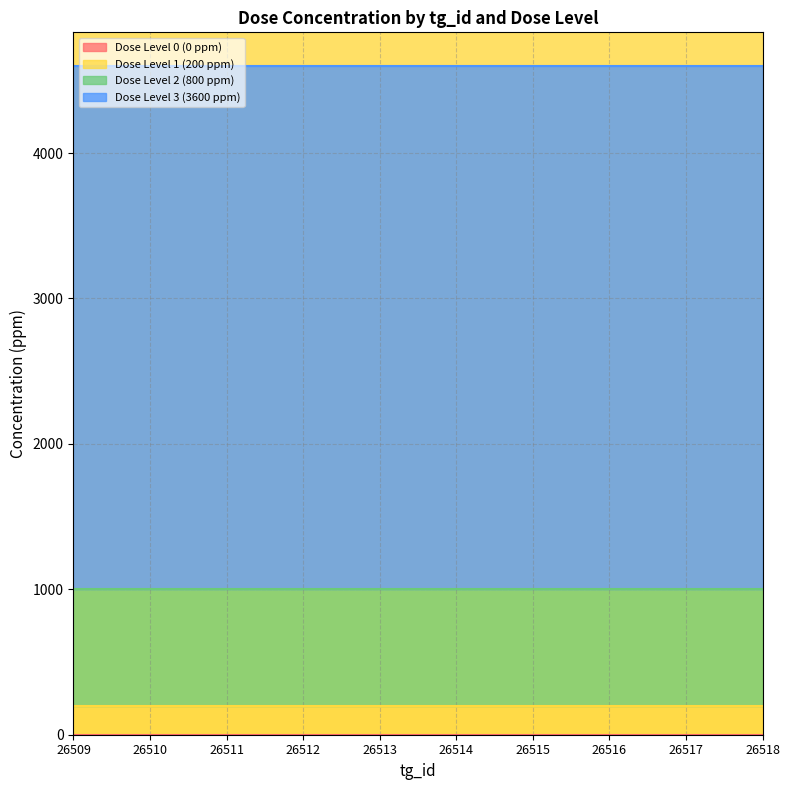

The conc series shows 0 at 26513. True or false?

True